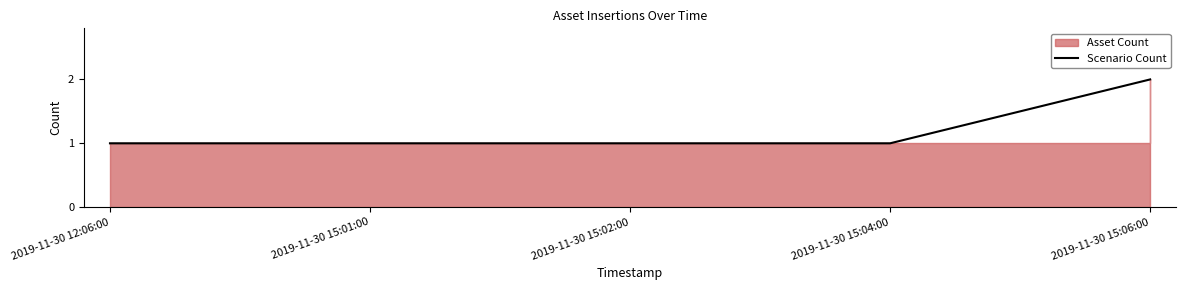

What is the value of the 1st point from the left?

1